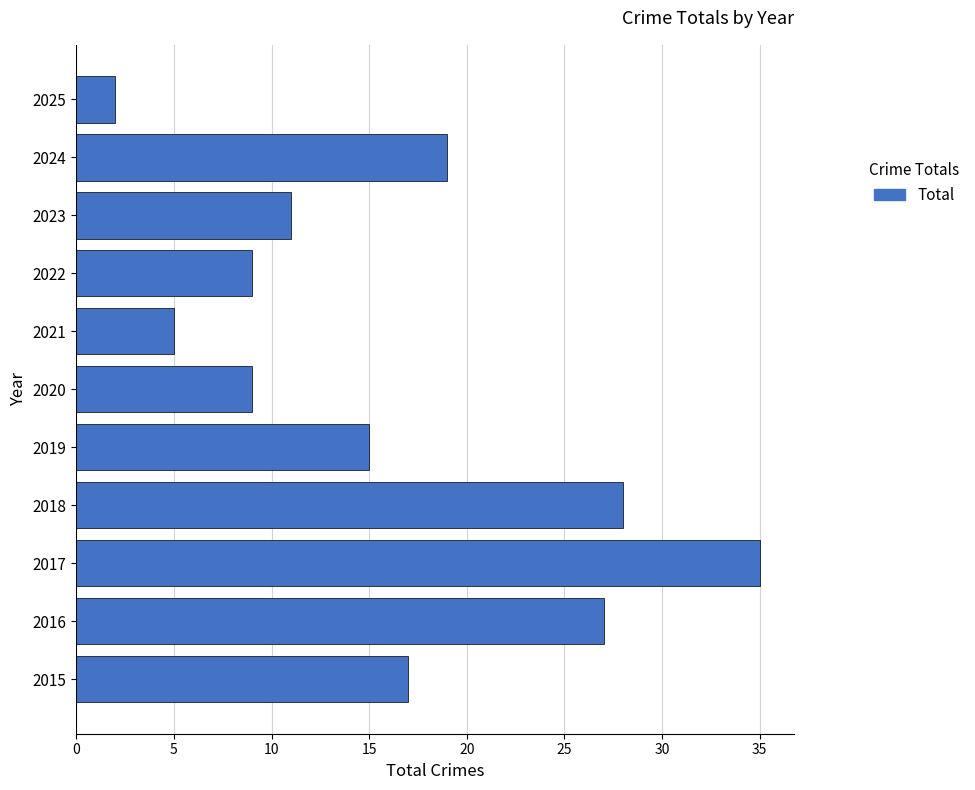

What is the change in value from 2023 to 2025?

-9